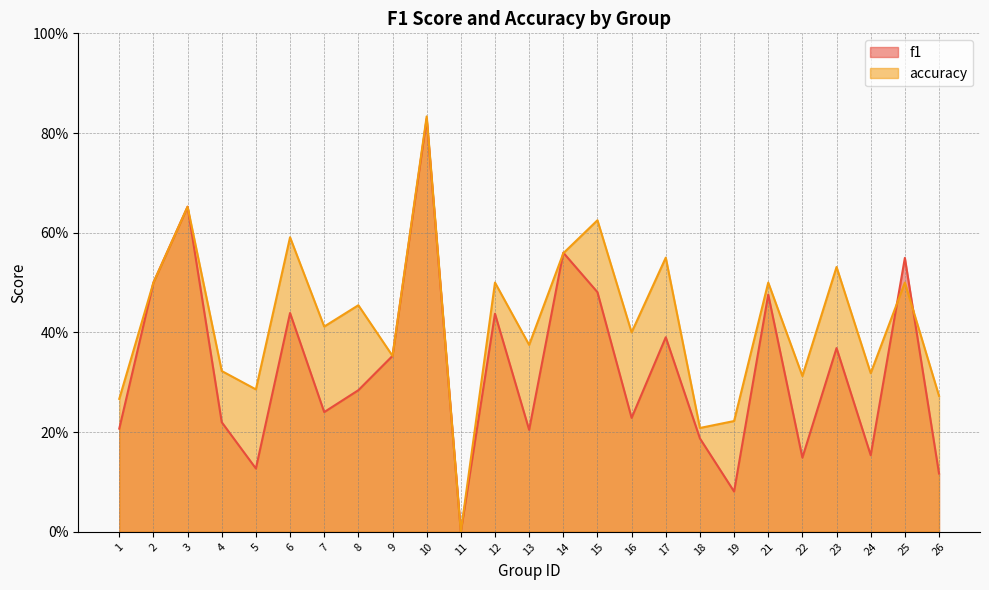

How many values in the f1 series exceed 0?

24